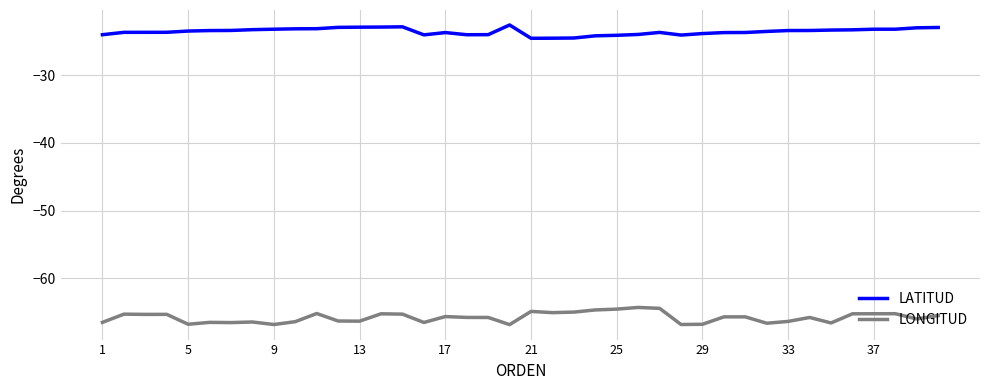

Does the chart have visible grid lines?

Yes